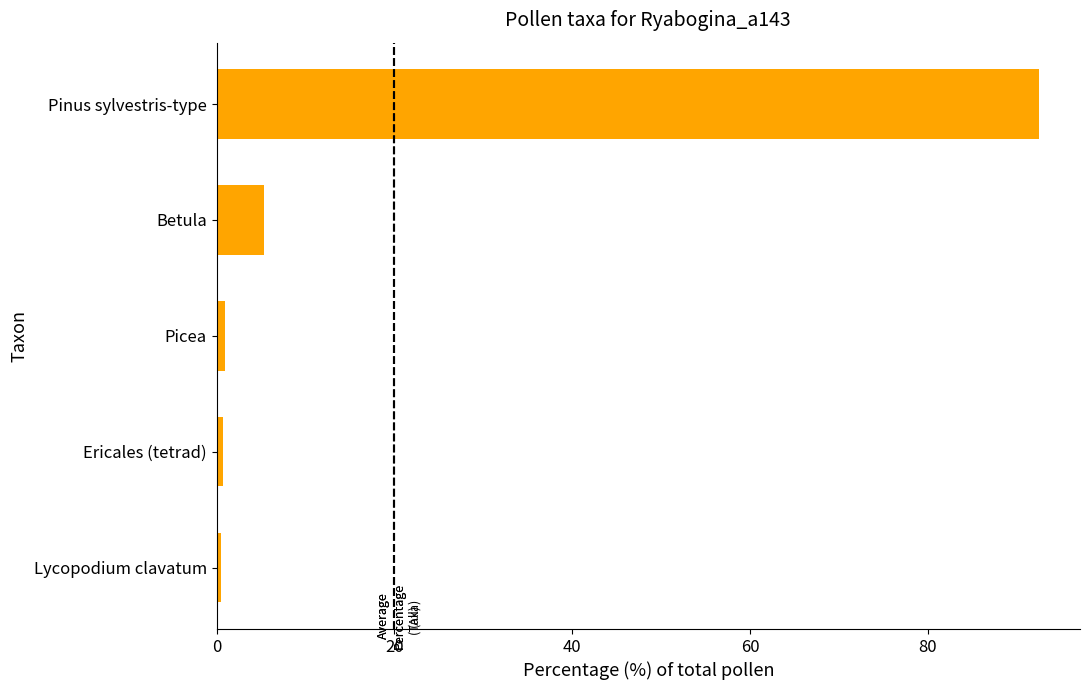

What is the average value?

20.0